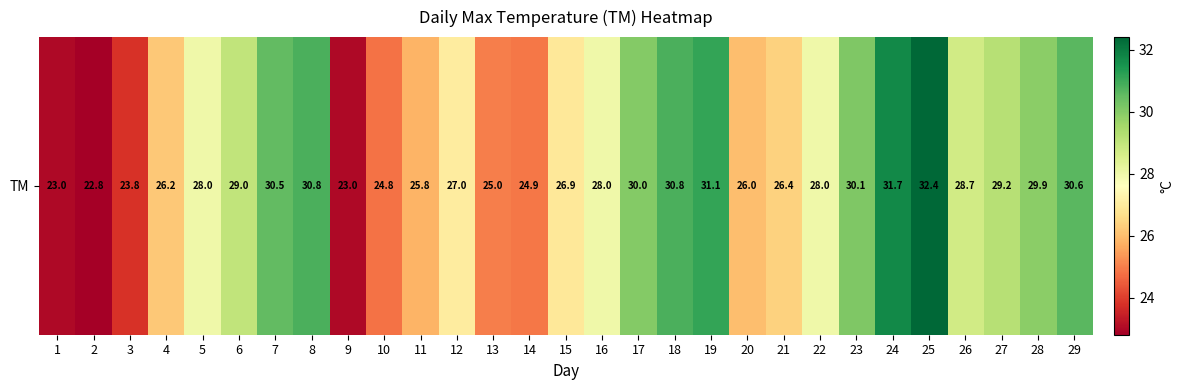

Rank the categories by value from lowest to highest.

2, 1, 9, 3, 10, 14, 13, 11, 20, 4, 21, 15, 12, 5, 16, 22, 26, 6, 27, 28, 17, 23, 7, 29, 8, 18, 19, 24, 25